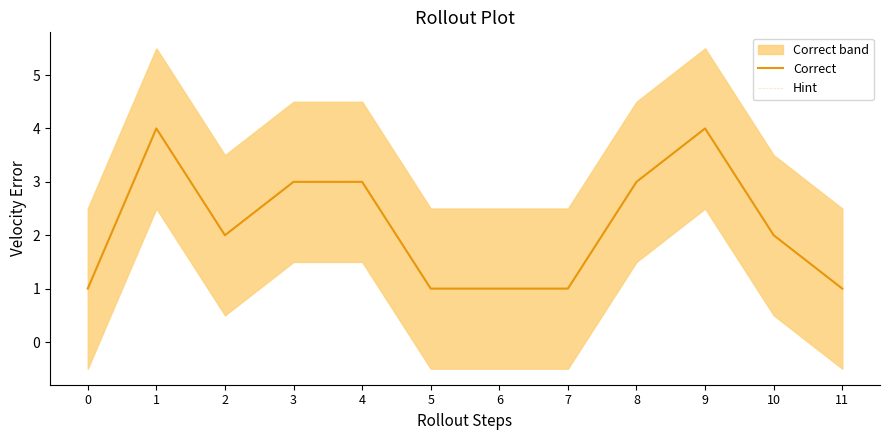

At which label does Hint reach its peak?

1